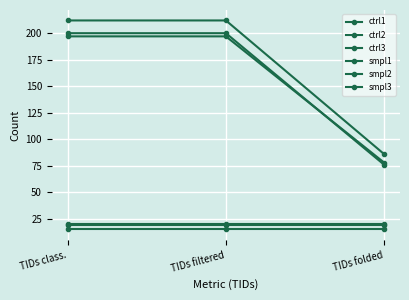

How many data points in ctrl3 are less than 200?

1